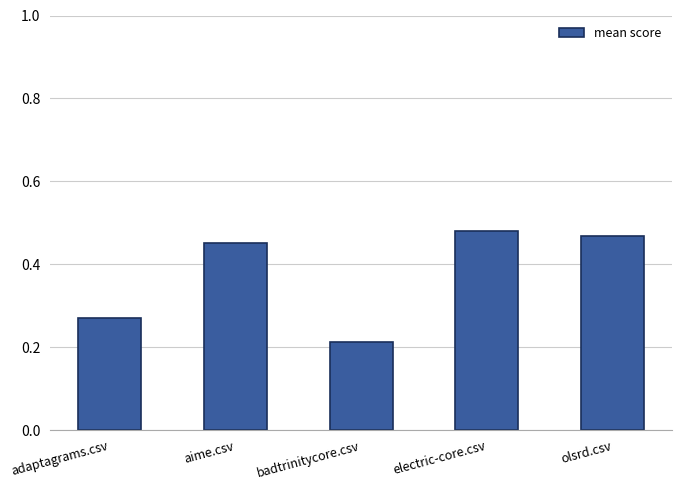

The value at aime.csv is 0.2. True or false?

False